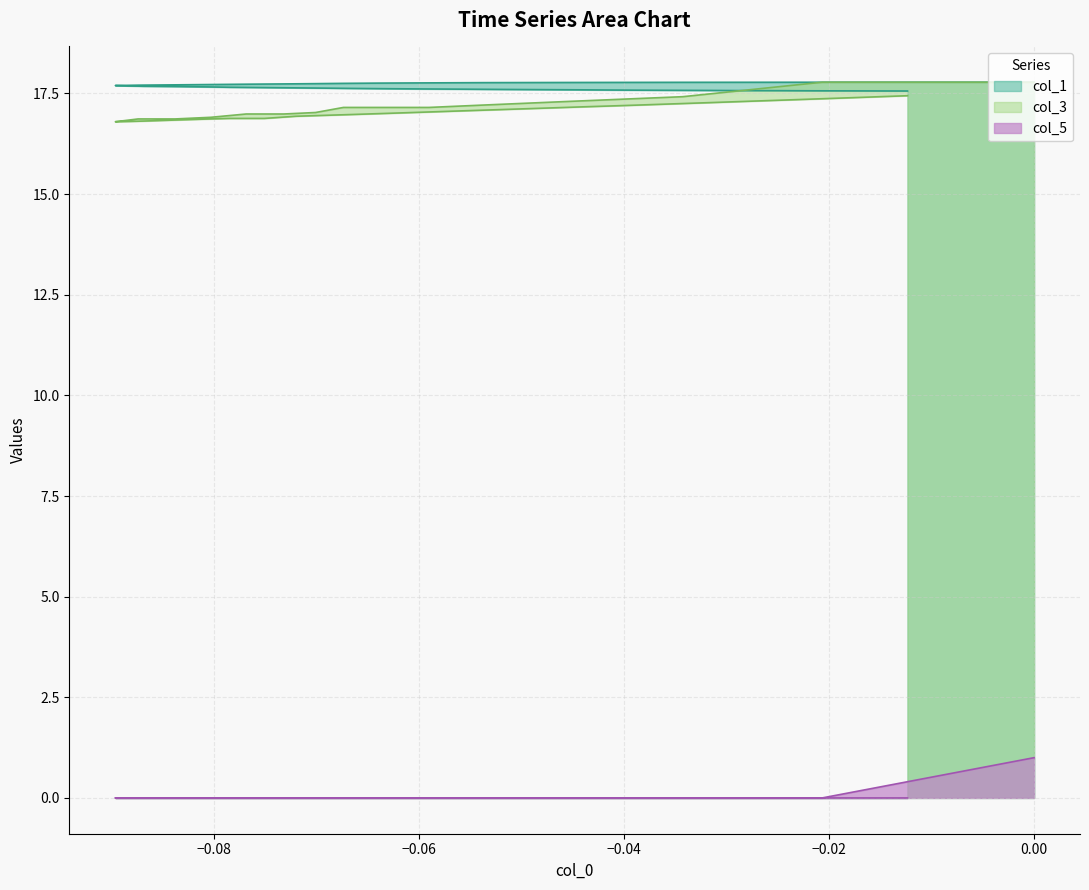

What is the highest value of the col_3 series?

17.8